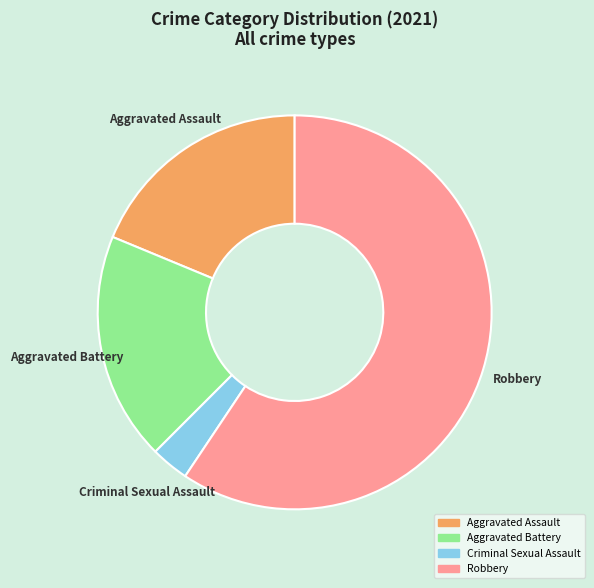

Which slice is the largest?

Robbery